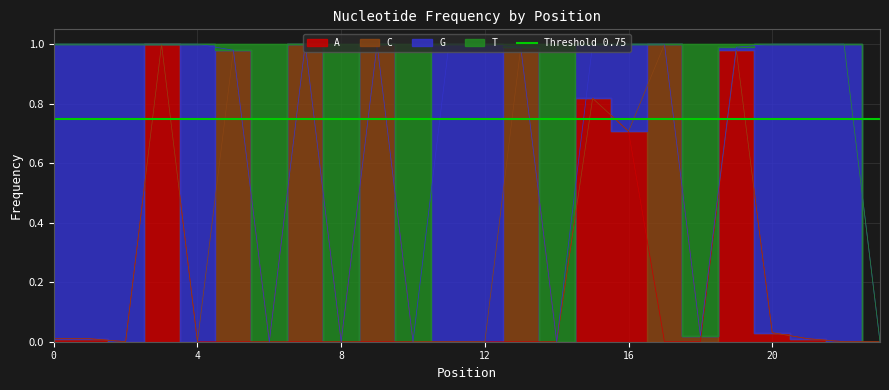

What is the difference between the A values at 3 and 11?

1.0